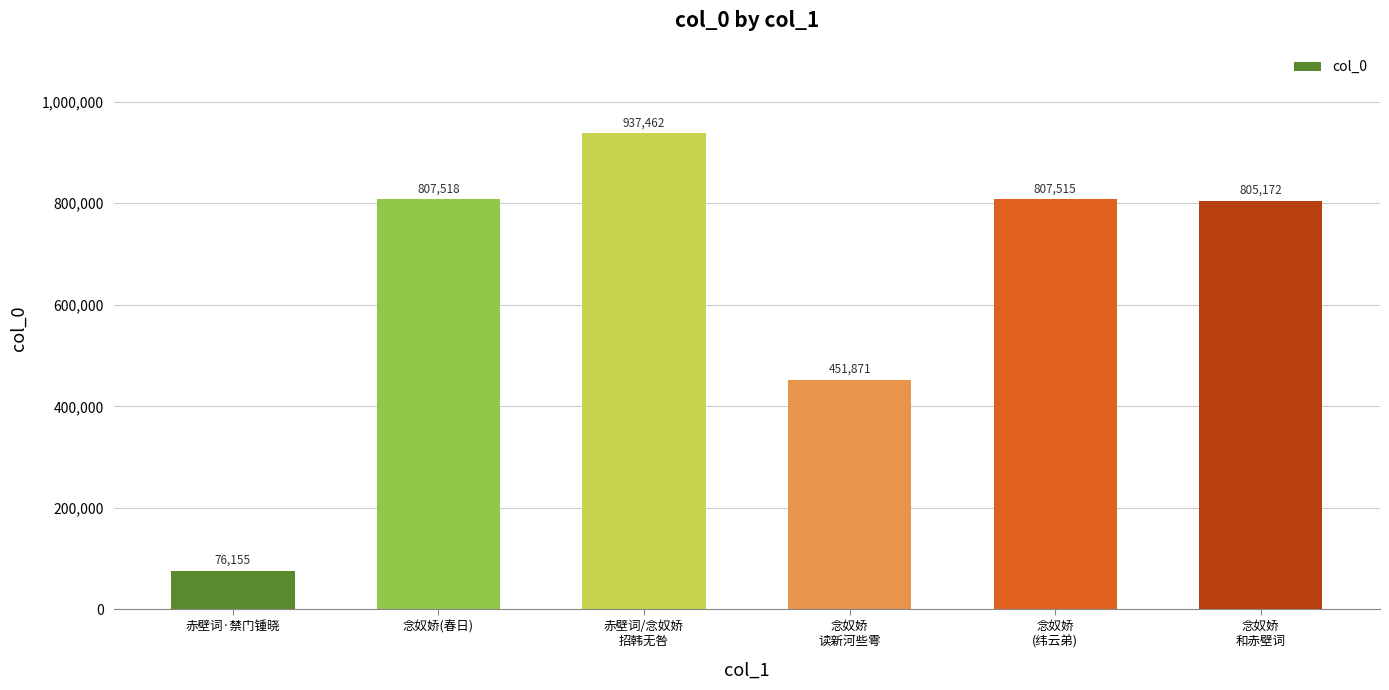

Reading left to right, transcribe all the data shown in this chart.

76155	807518	937462	451871	807515	805172